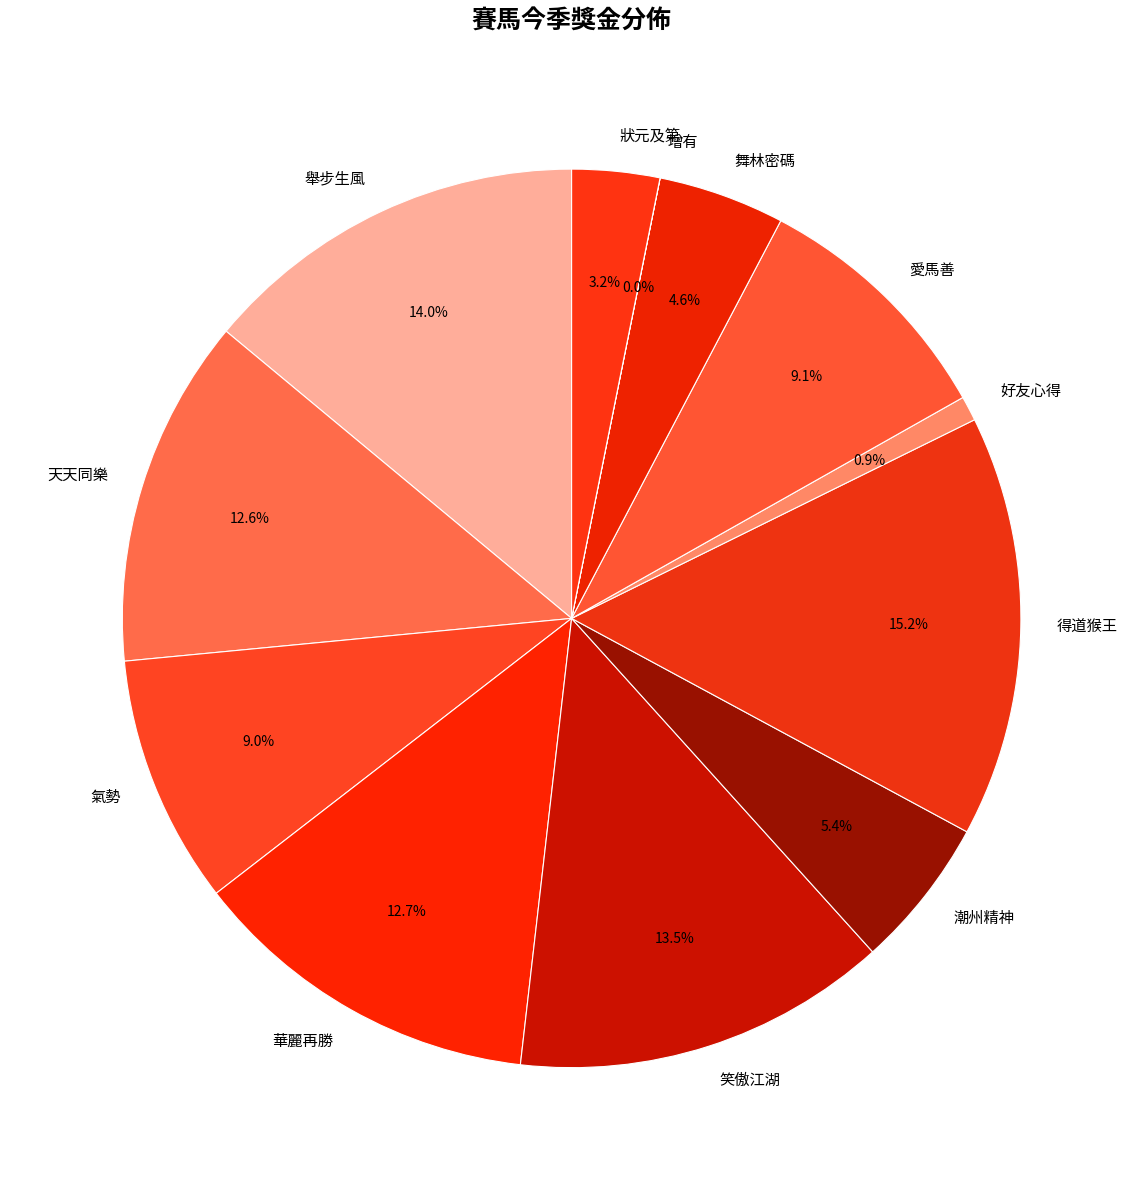

Approximately how many times larger is the value at 舉步生風 compared to 華麗再勝?

1.1